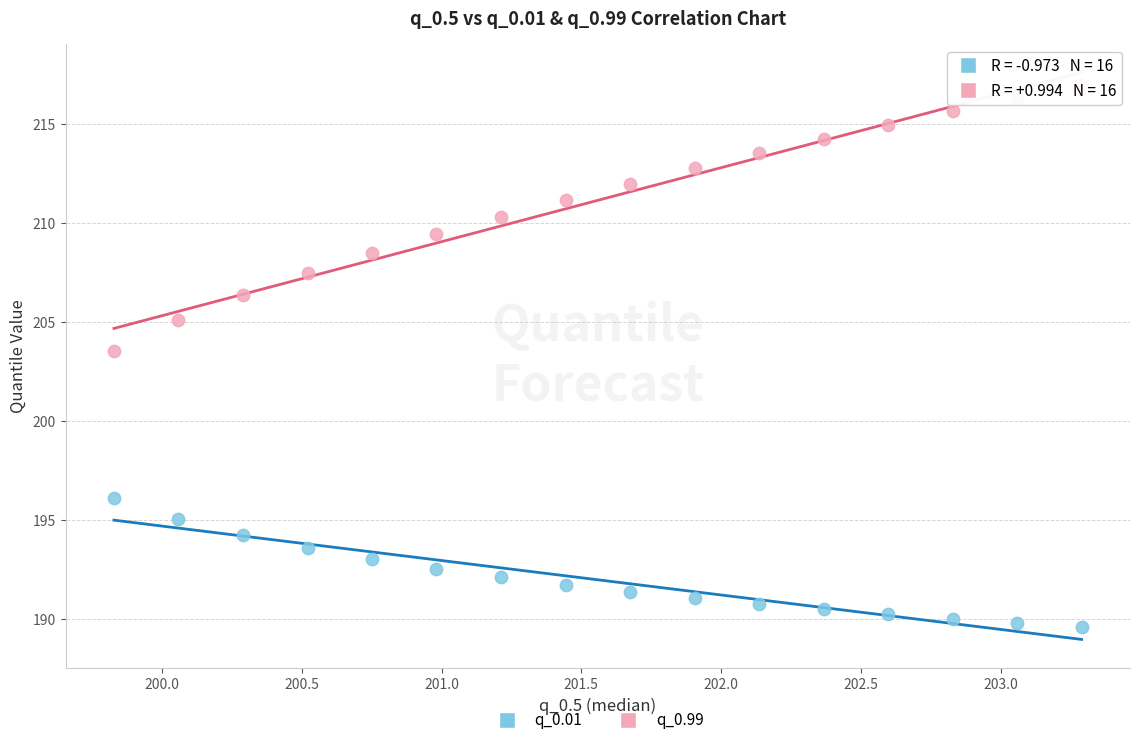

Which series contains the highest Y value?

q_0.99